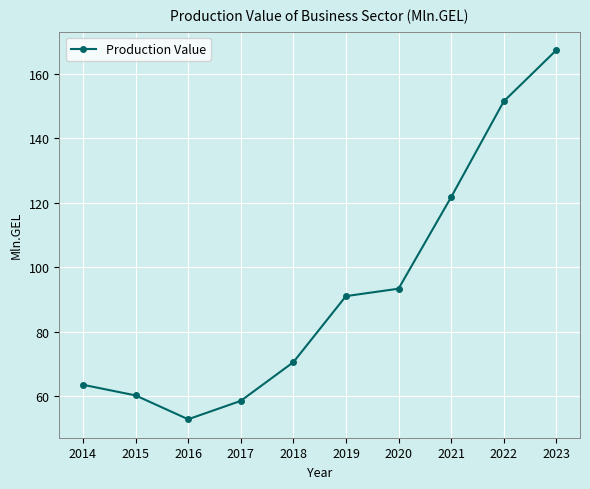

Read the value at 2021.

121.7